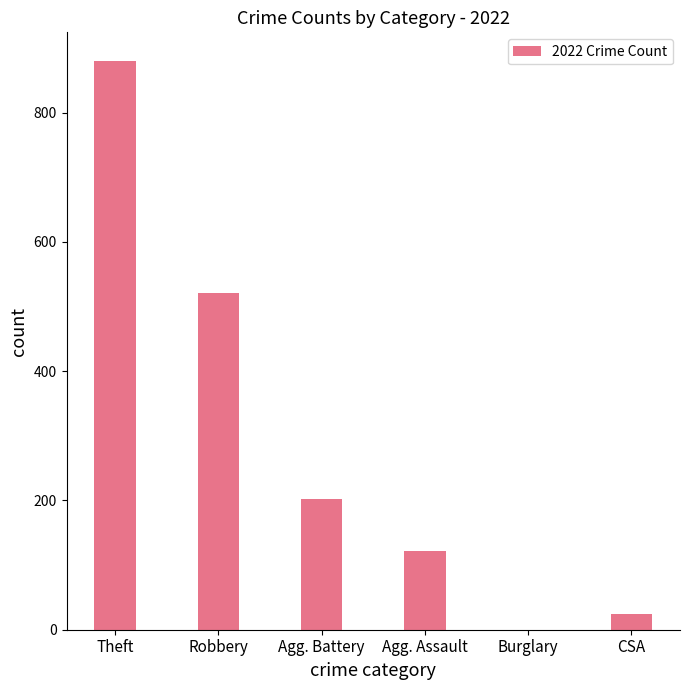

Reading left to right, transcribe all the data shown in this chart.

880	521	202	121	0	24